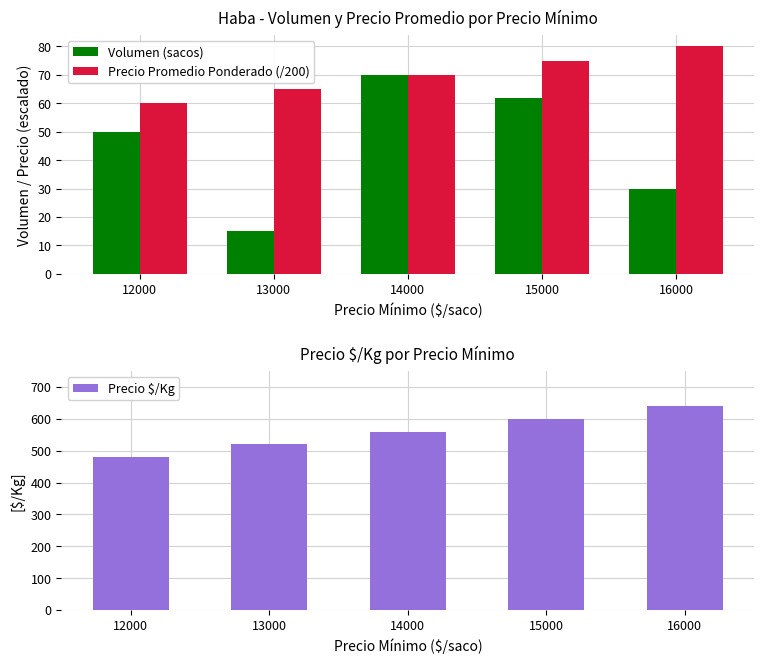

How many data points in Precio Promedio Ponderado (/200) are less than 70?

2